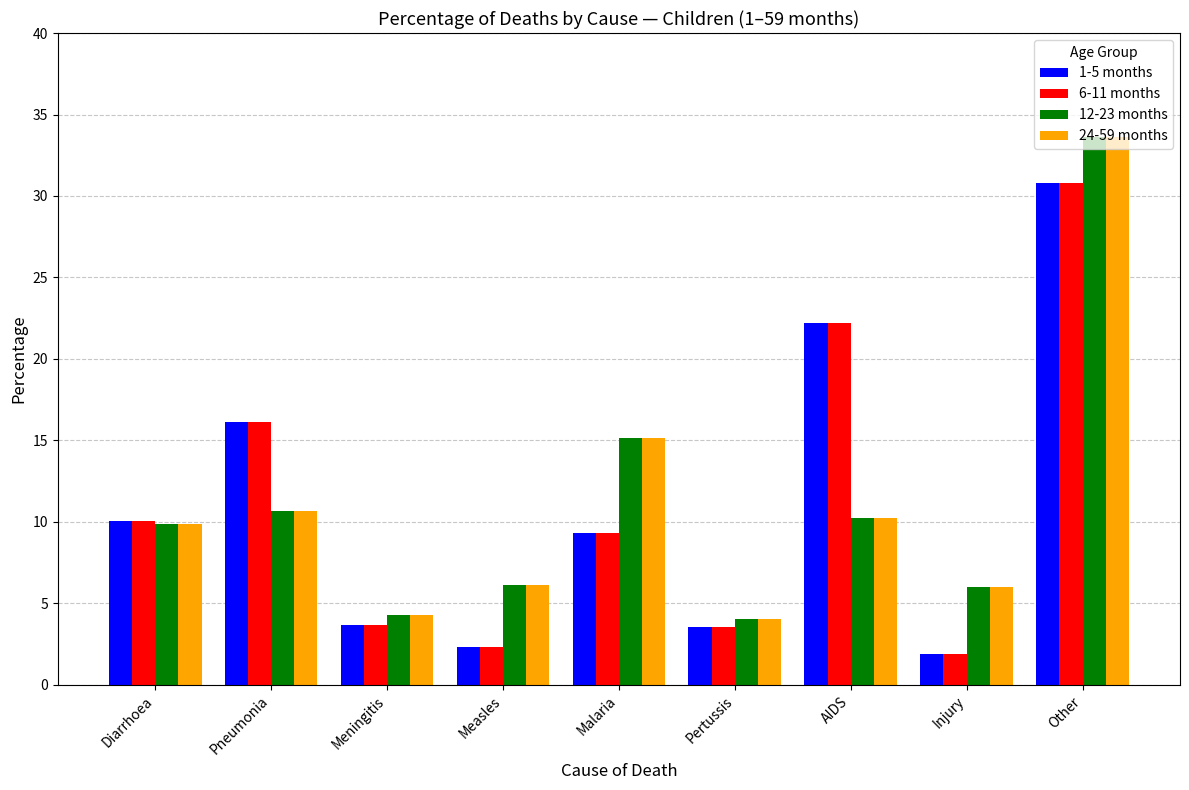

What are all the series names shown in the legend?

1-5 months, 6-11 months, 12-23 months, 24-59 months